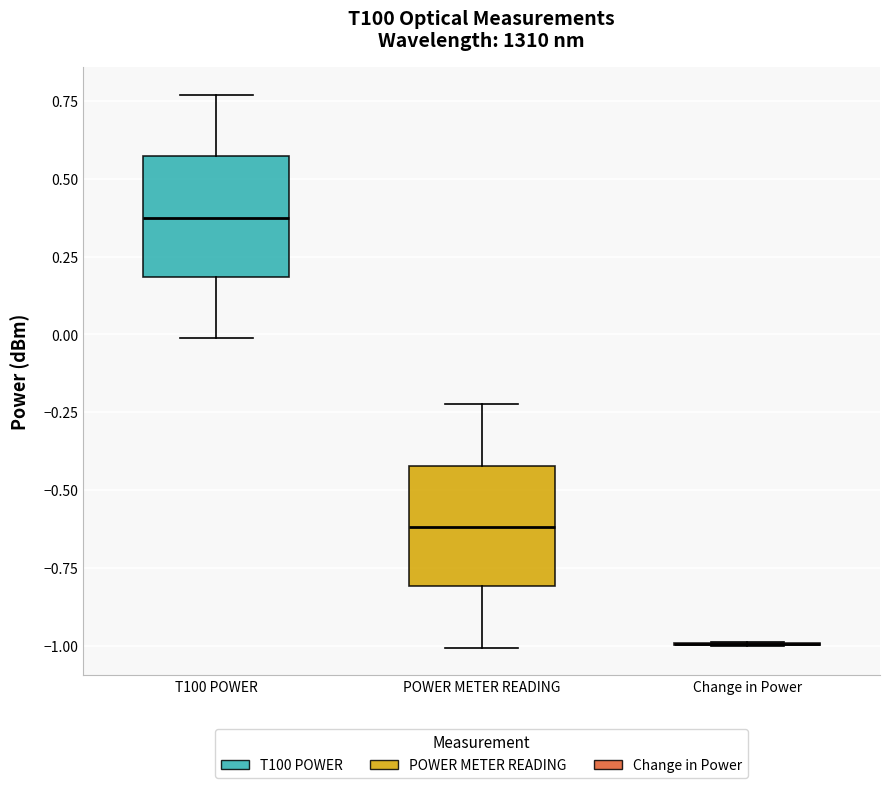

Reading left to right, read every box against the y-axis: the position of its median line, the range the box covers, and the ends of its whiskers. The values are not printed on the chart, so give them approximately, as read against the axis.

T100 POWER: median 0.40, box 0.20 to 0.55, whiskers 0.00 to 0.75
POWER METER READING: median -0.60, box -0.80 to -0.40, whiskers -1.00 to -0.20
Change in Power: box collapsed to a line at -1.00, whiskers -1.00 to -1.00